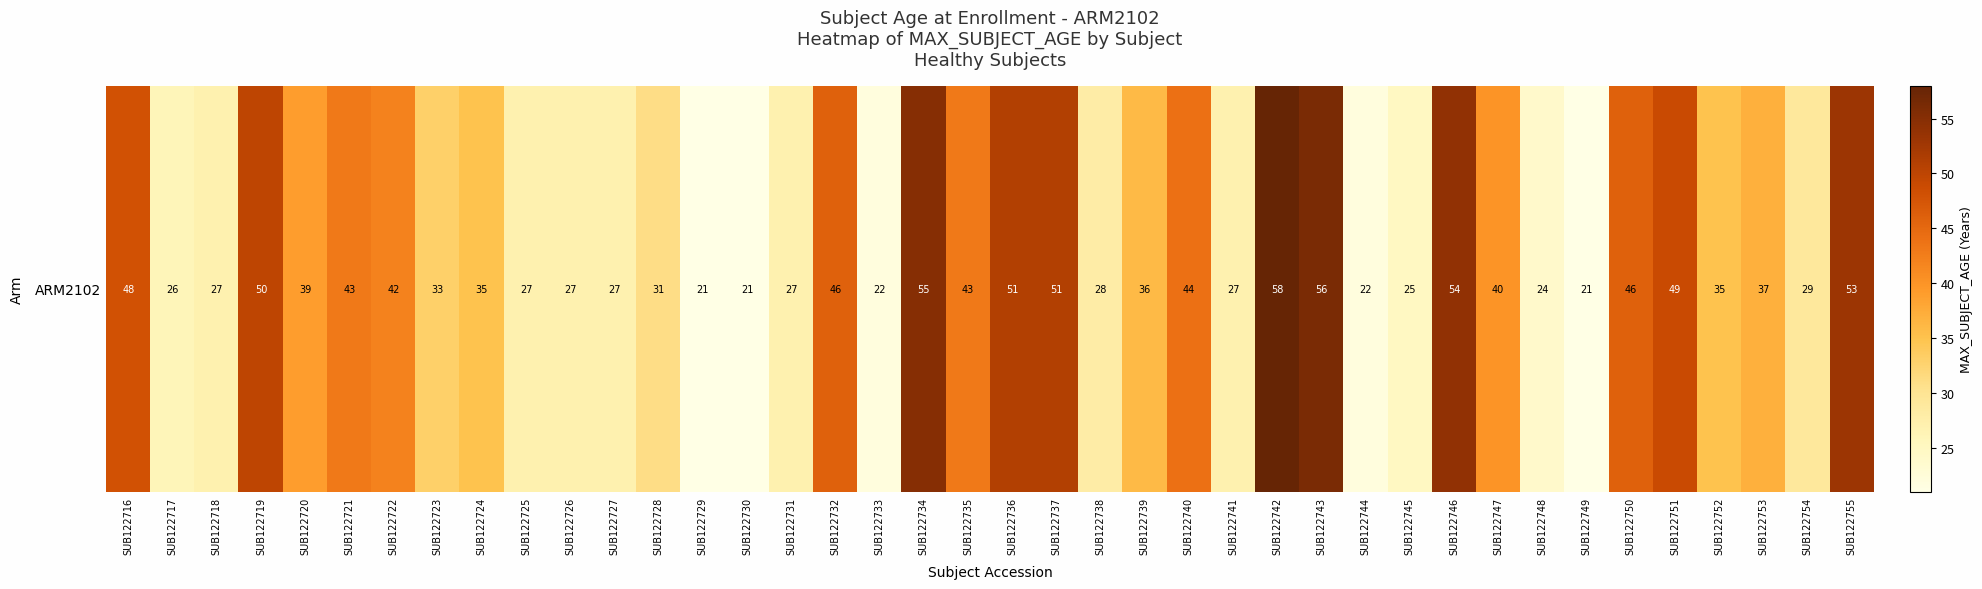

What is the difference between the values at SUB122717 and SUB122730?

5